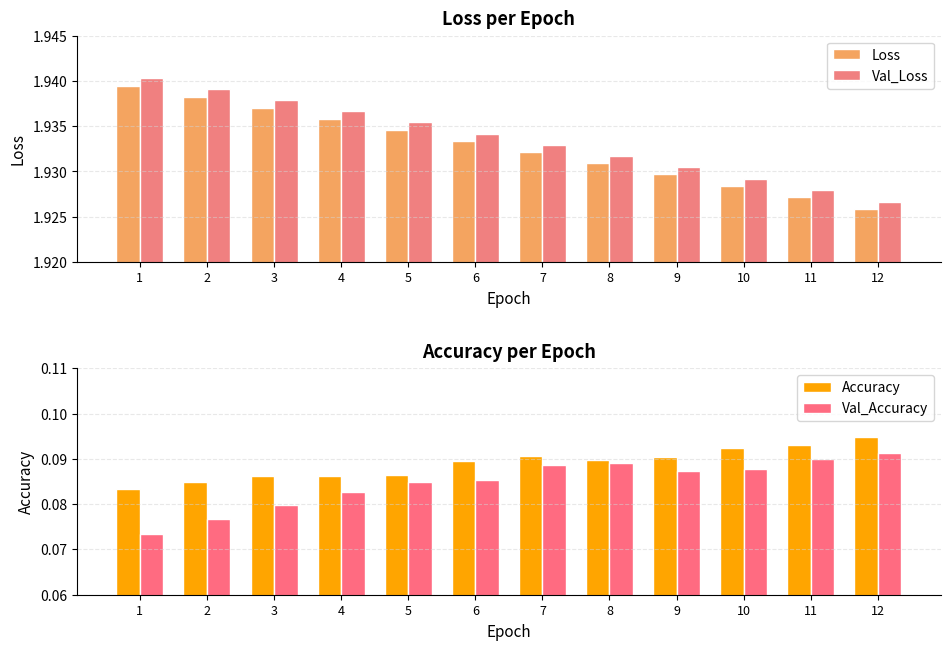

At which label does Accuracy reach its minimum?

1